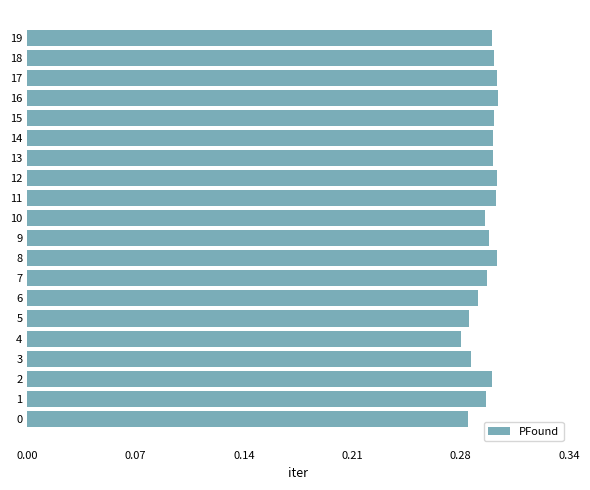

At which category does the chart reach its peak across all series?

16